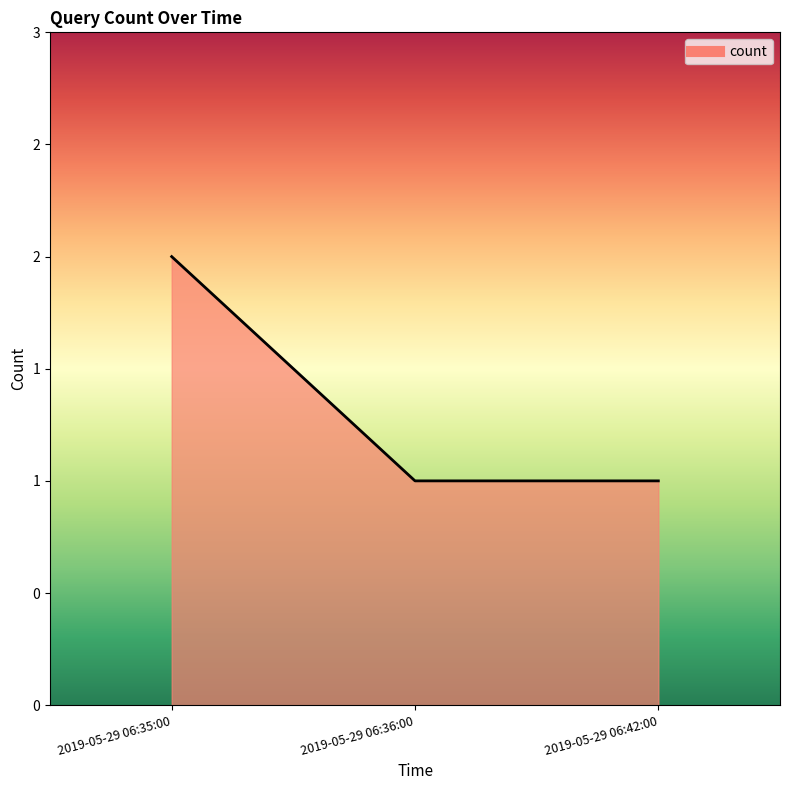

Is this an area chart (filled region under the line)?

Yes